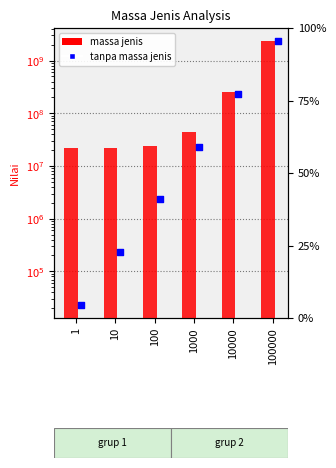

What are all the series names shown in the legend?

massa jenis, tanpa massa jenis